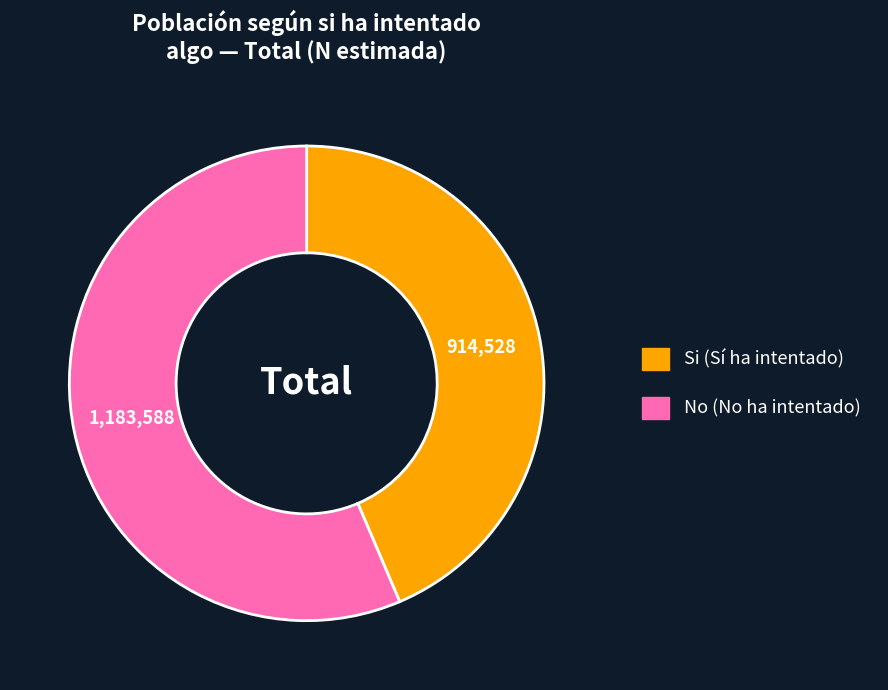

Is there a majority slice in this chart?

Yes